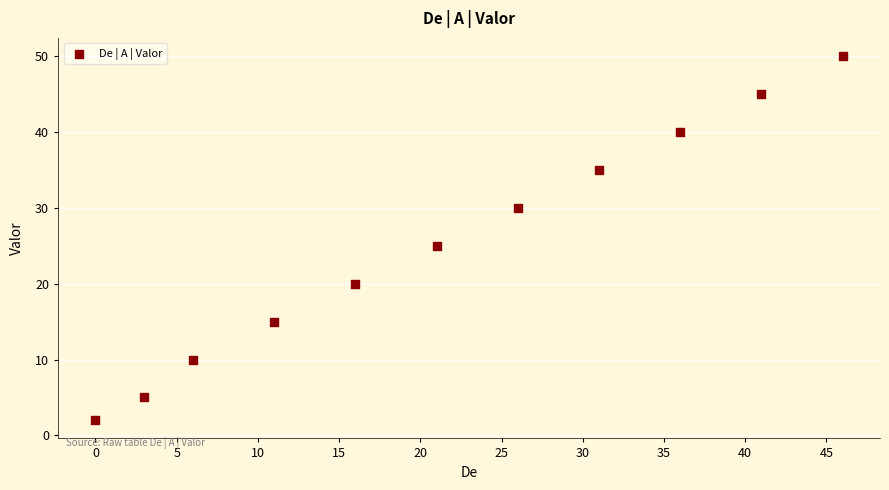

What Y value in the scatter plot is closest to 26?

25